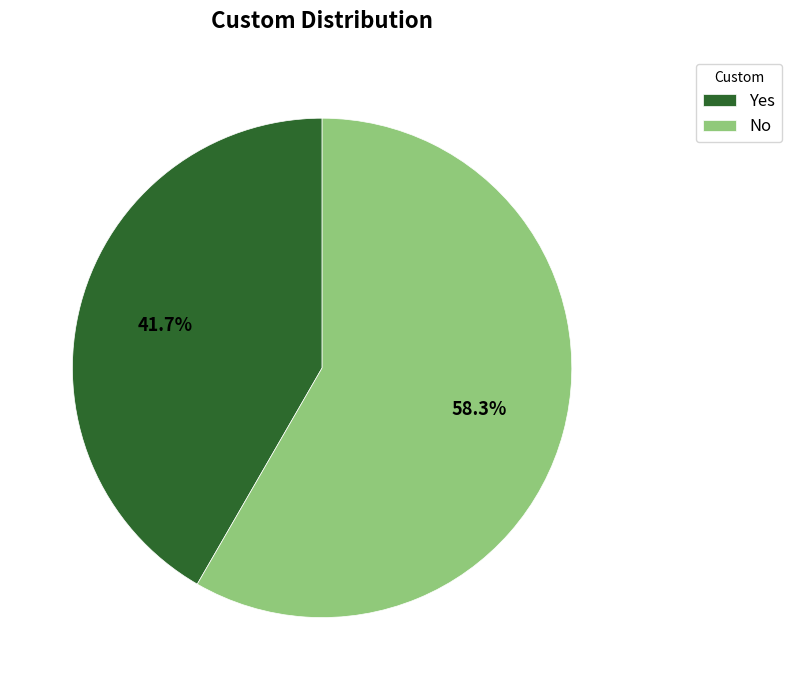

The No slice represents 58% of the pie. True or false?

True